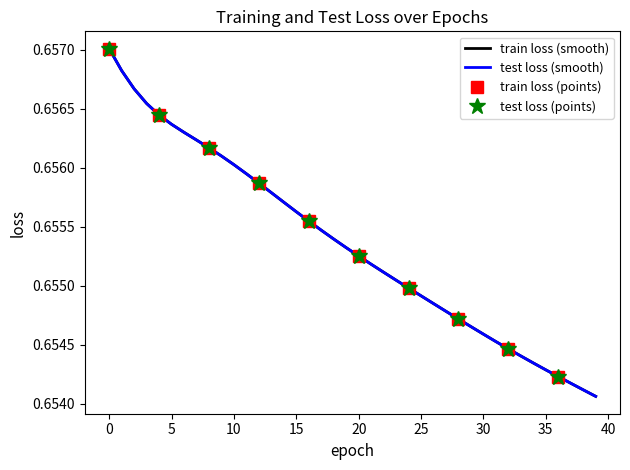

Reading left to right, extract all data points from this chart.

train loss: 0.7	0.7	0.7	0.7	0.7	0.7	0.7	0.7	0.7	0.7	0.7	0.7	0.7	0.7	0.7	0.7	0.7	0.7	0.7	0.7	0.7	0.7	0.7	0.7	0.7	0.7	0.7	0.7	0.7	0.7	0.7	0.7	0.7	0.7	0.7	0.7	0.7	0.7	0.7	0.7
test loss: 0.7	0.7	0.7	0.7	0.7	0.7	0.7	0.7	0.7	0.7	0.7	0.7	0.7	0.7	0.7	0.7	0.7	0.7	0.7	0.7	0.7	0.7	0.7	0.7	0.7	0.7	0.7	0.7	0.7	0.7	0.7	0.7	0.7	0.7	0.7	0.7	0.7	0.7	0.7	0.7